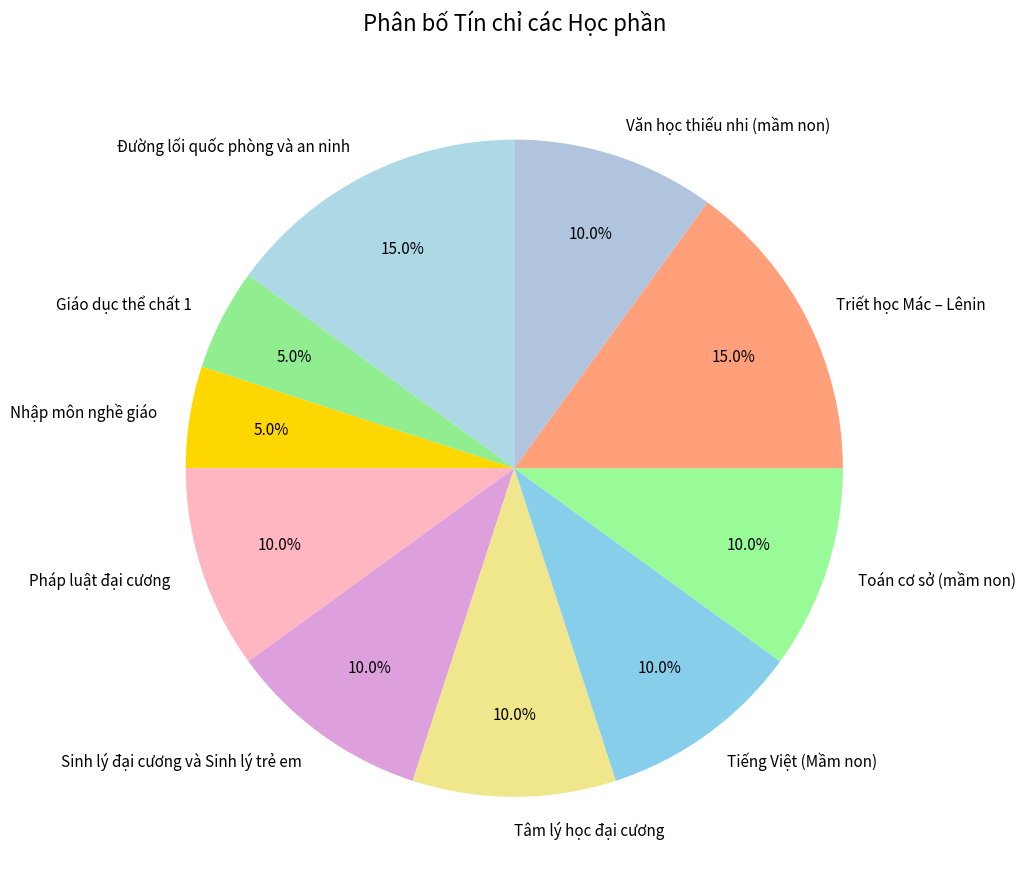

Count the number of slices in the pie.

10